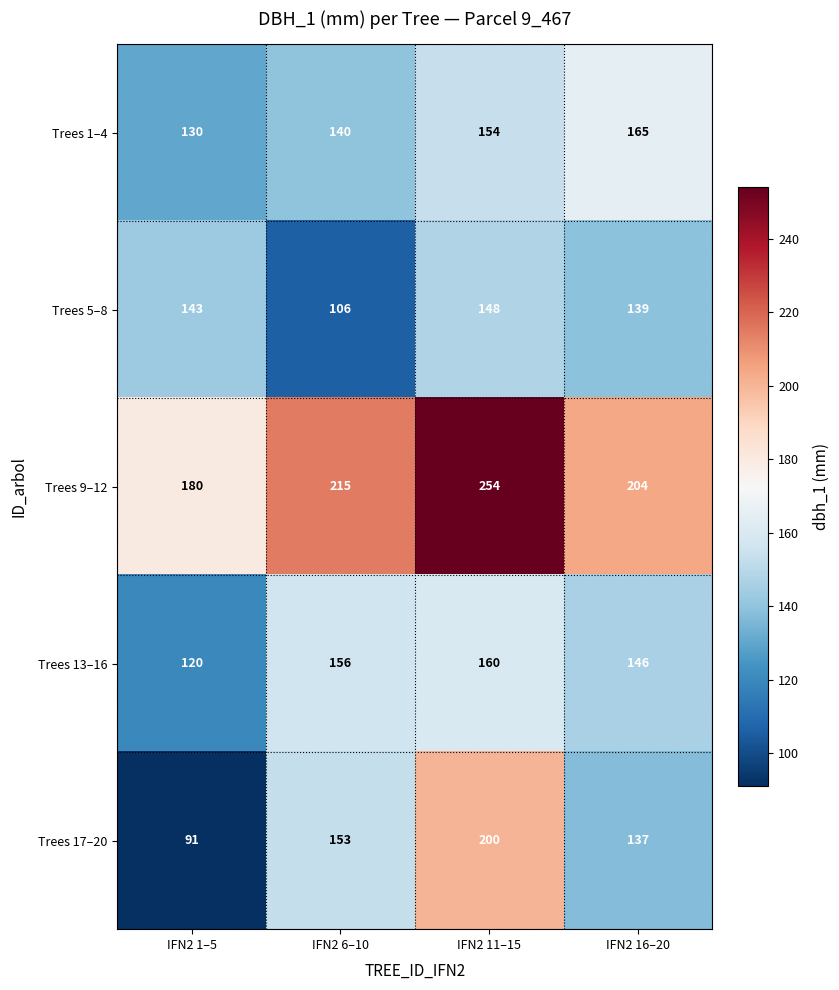

At how many categories does at least one series exceed 98?

4